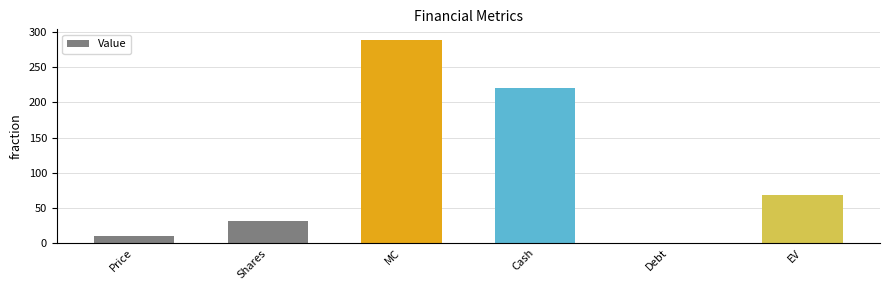

True or false: the data shows 0.0 at Debt.

True